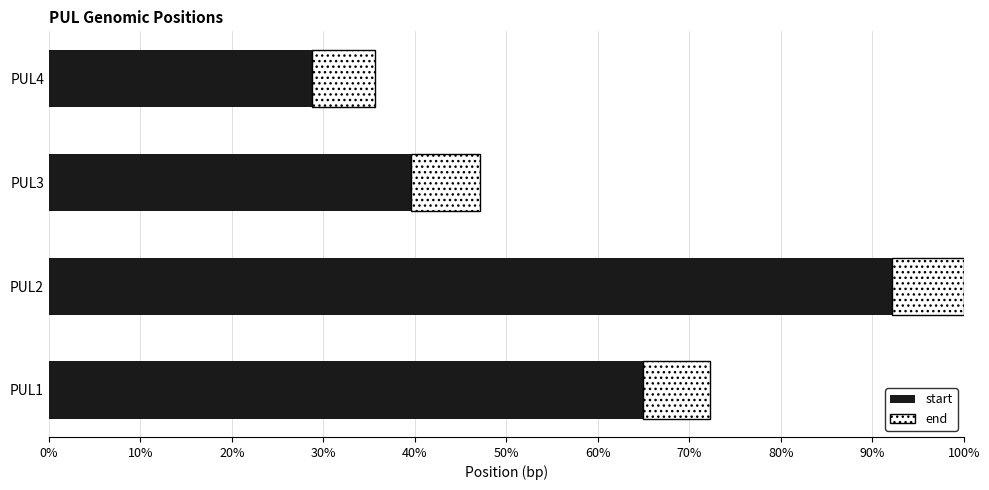

Where is start nearest to the value 60?

PUL1